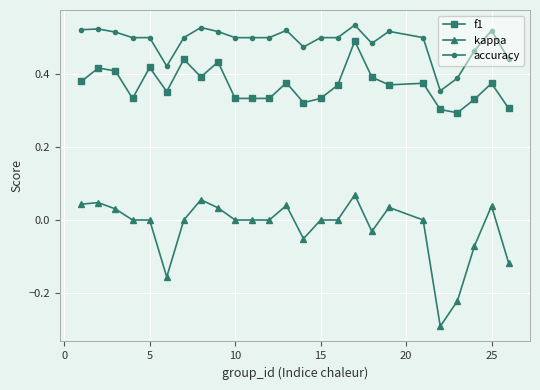

How many interior local peaks does the f1 series have?

8